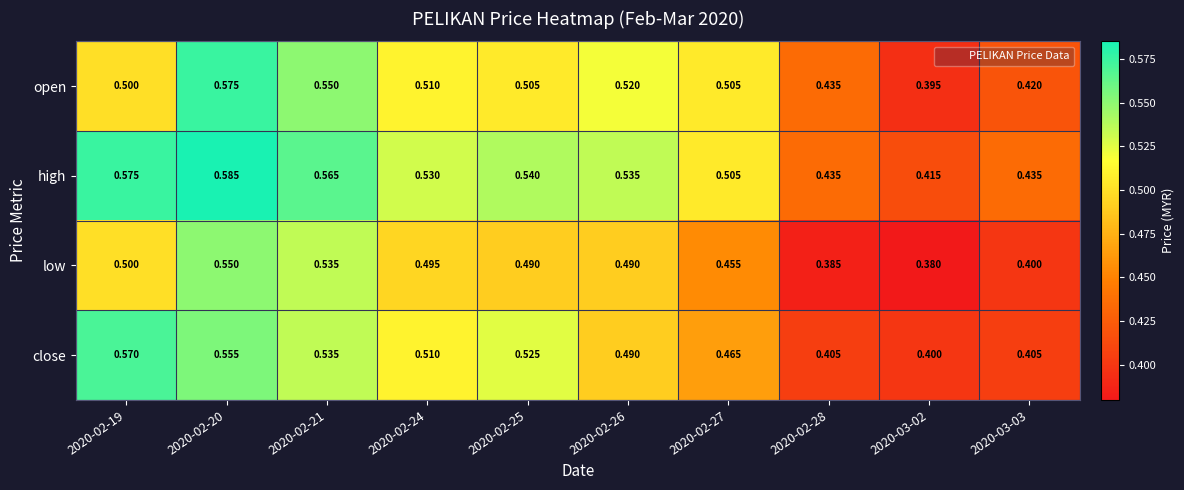

Which series changed the most between 2020-02-20 and 2020-02-25?

open